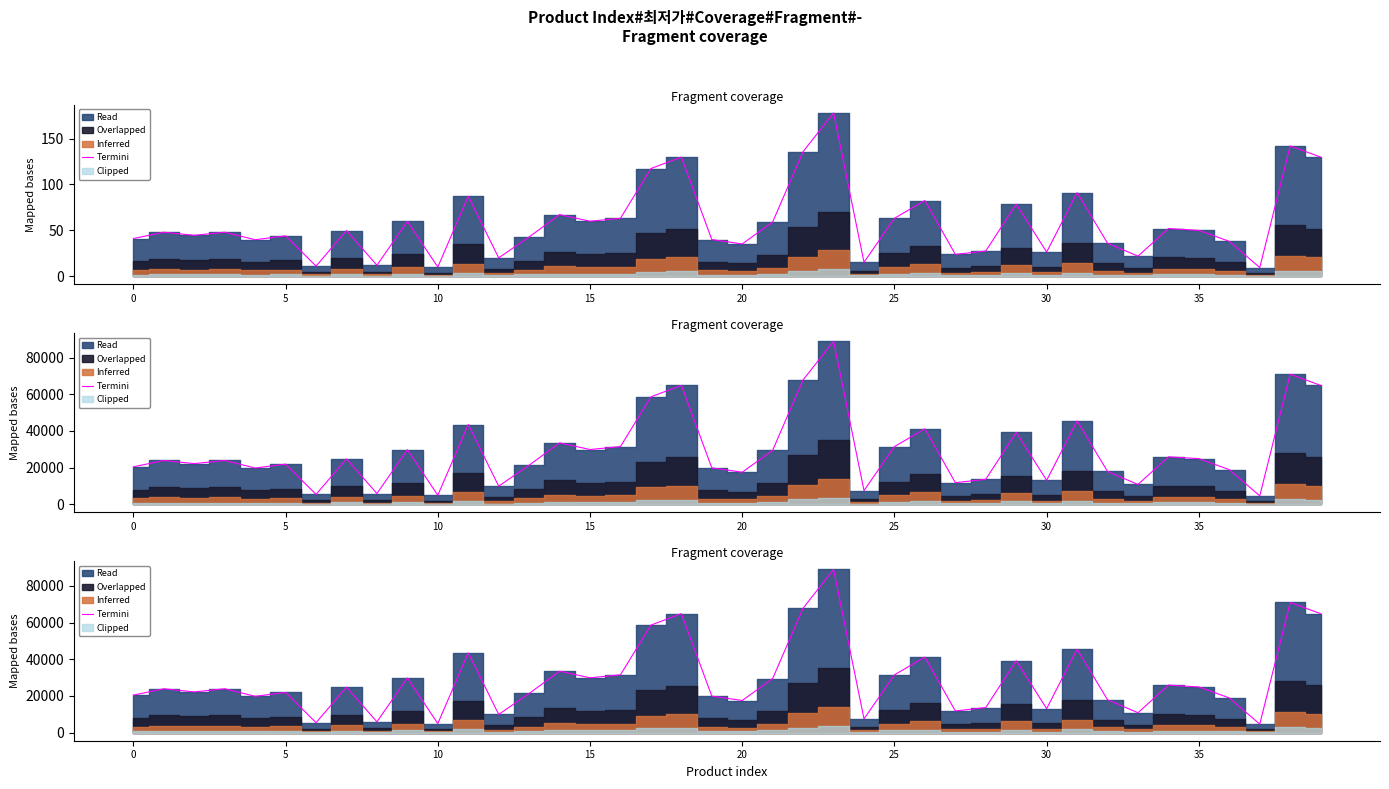

True or false: the data has more than 0 interior local peaks.

True